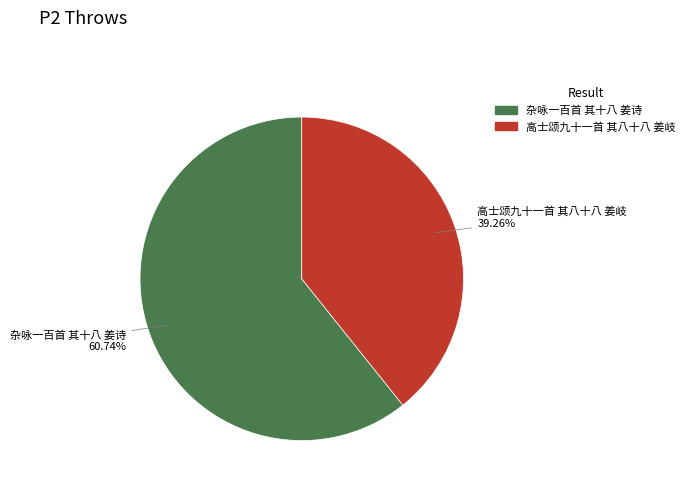

Which category has the biggest portion of the pie?

杂咏一百首 其十八 姜诗